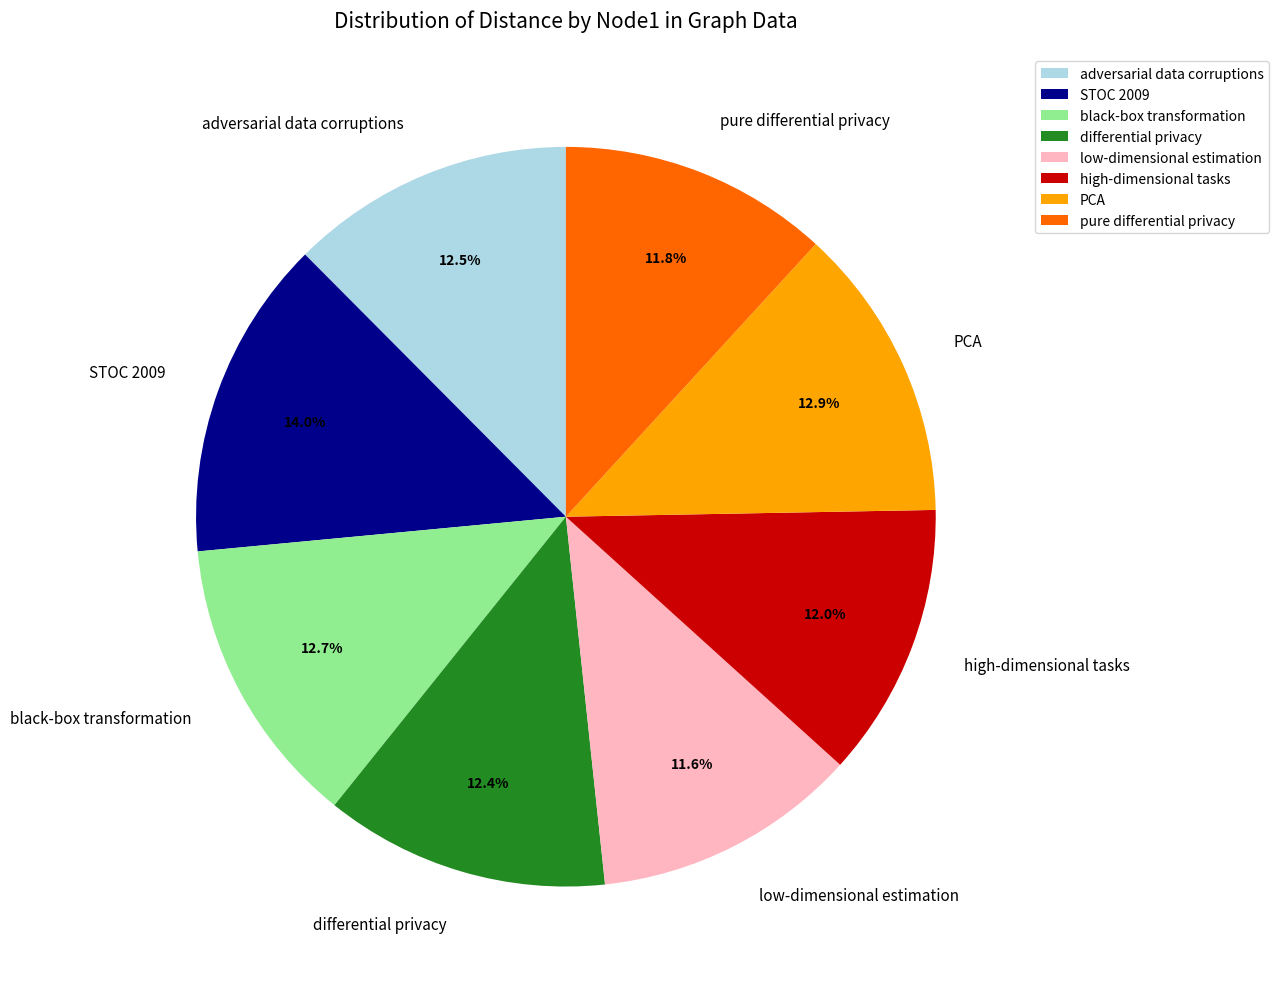

Combined, what portion of the pie is STOC 2009 and PCA?

26.9%